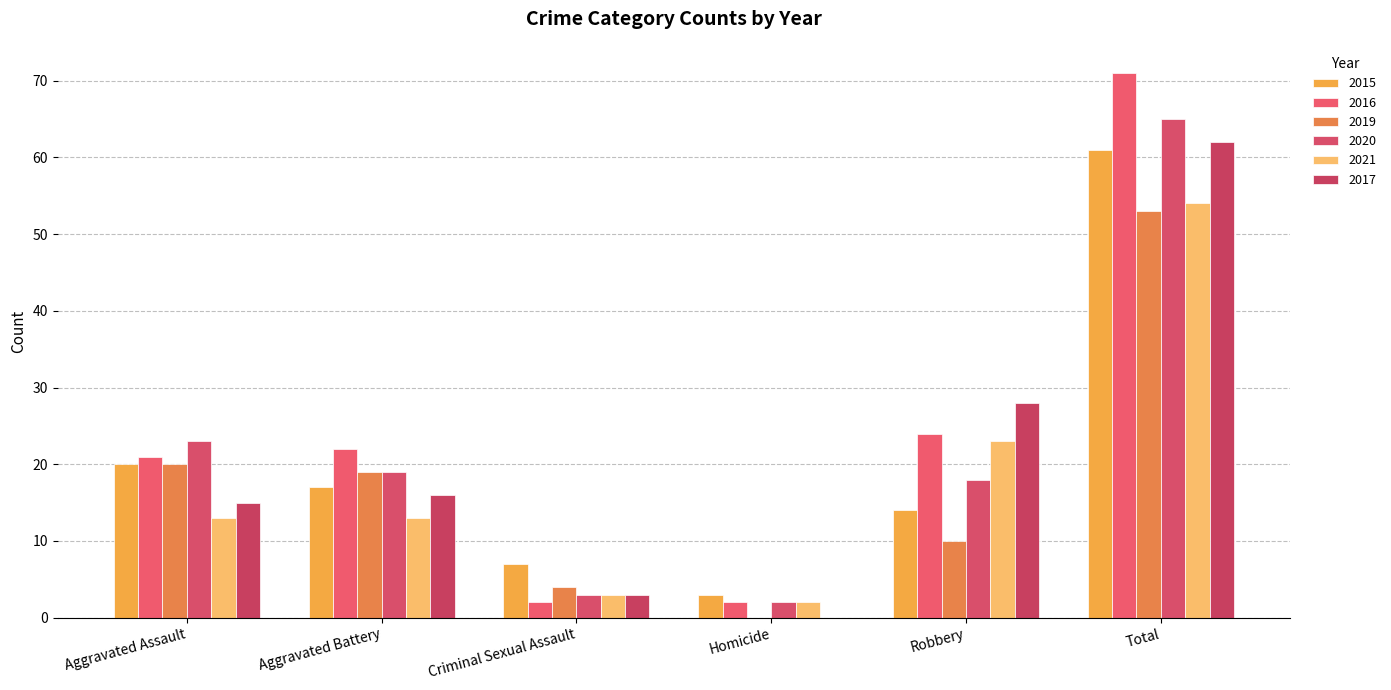

Rank the series at Aggravated Battery from highest to lowest value.

2016, 2019, 2020, 2015, 2017, 2021